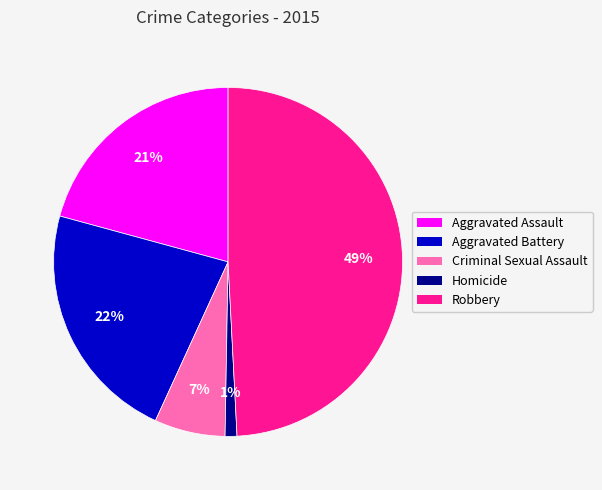

Does Homicide represent more than half of the total?

No